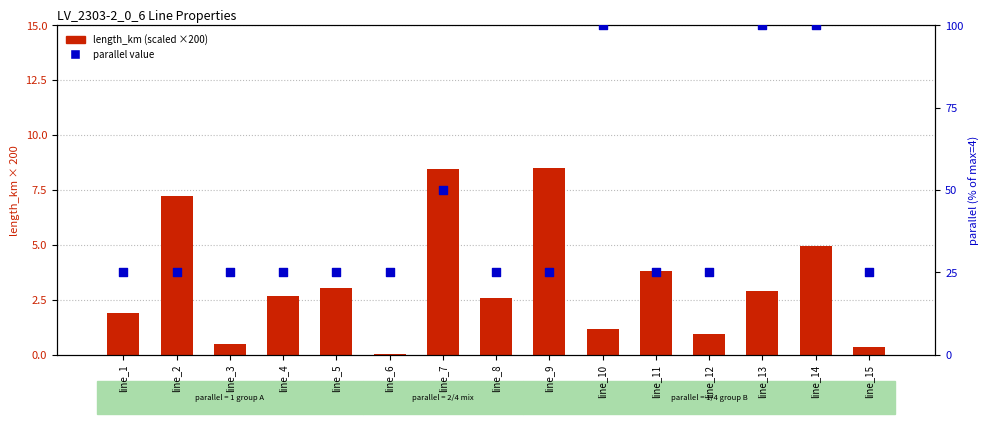

What is the total value across all series at line_11?

28.8